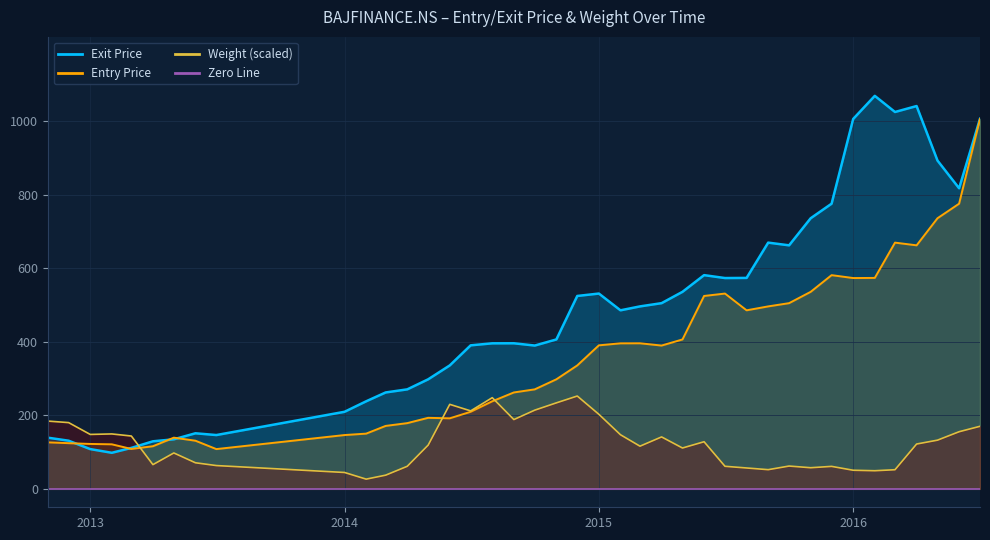

What is the difference between the maximum and minimum values in the Weight series?

226.2